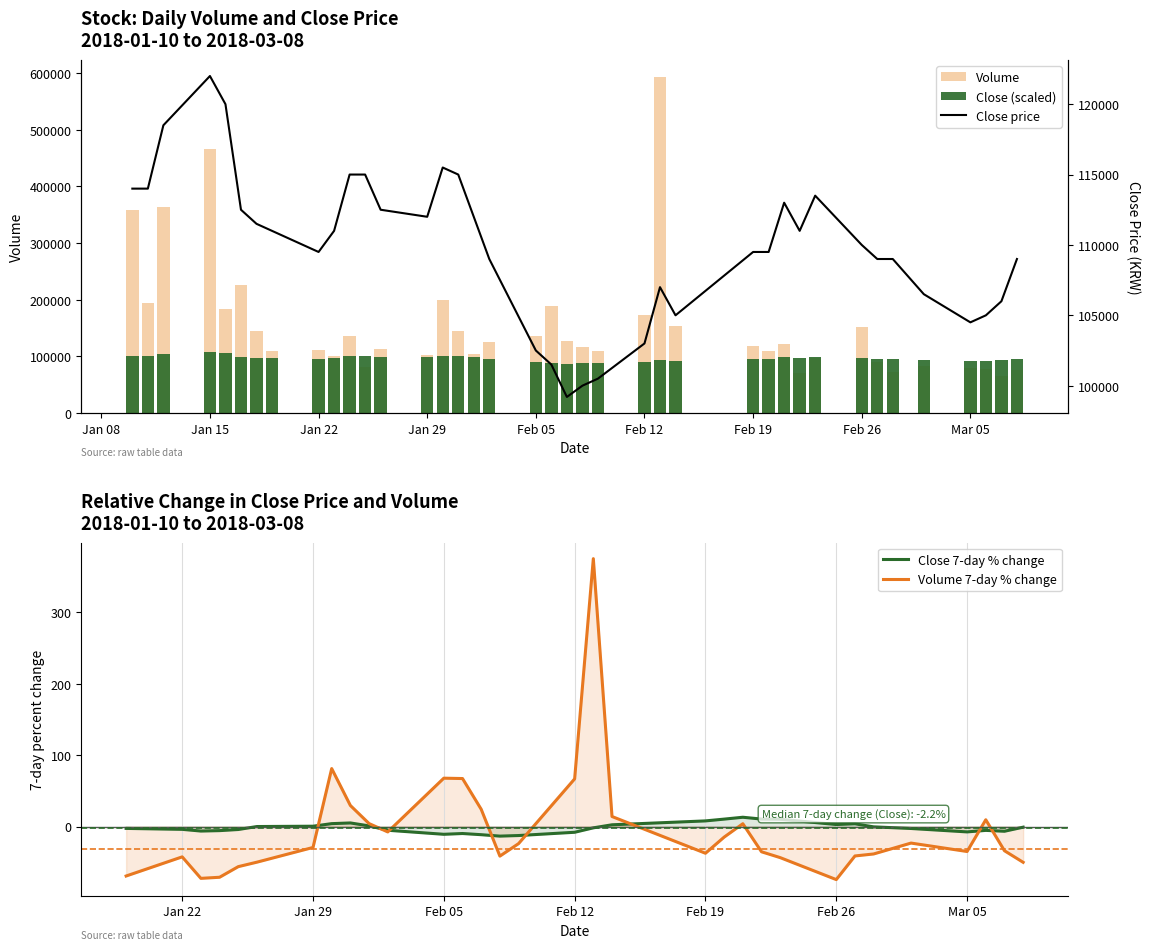

What is the average value of the Close (scaled) series?

96203.9